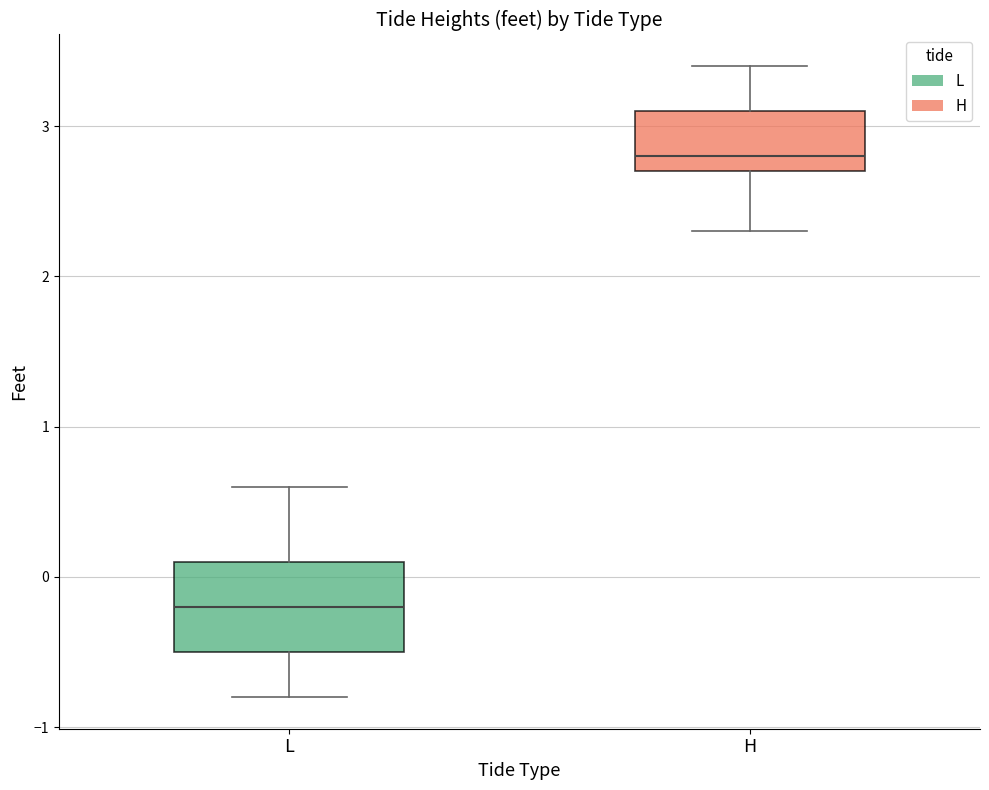

Where does the lower whisker of the box for L end on the y-axis? The values are not printed on the chart, so give them approximately, as read against the axis.

-0.8